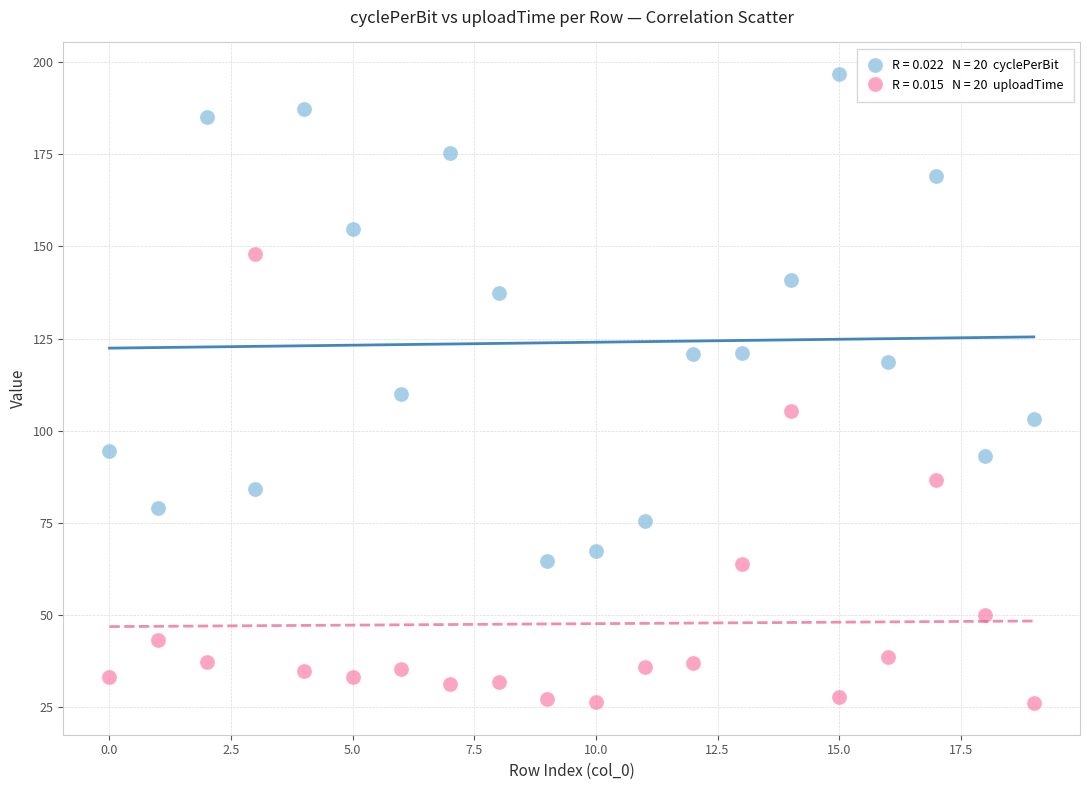

Across all data points, what is the range of Y values (max minus min)?

170.6